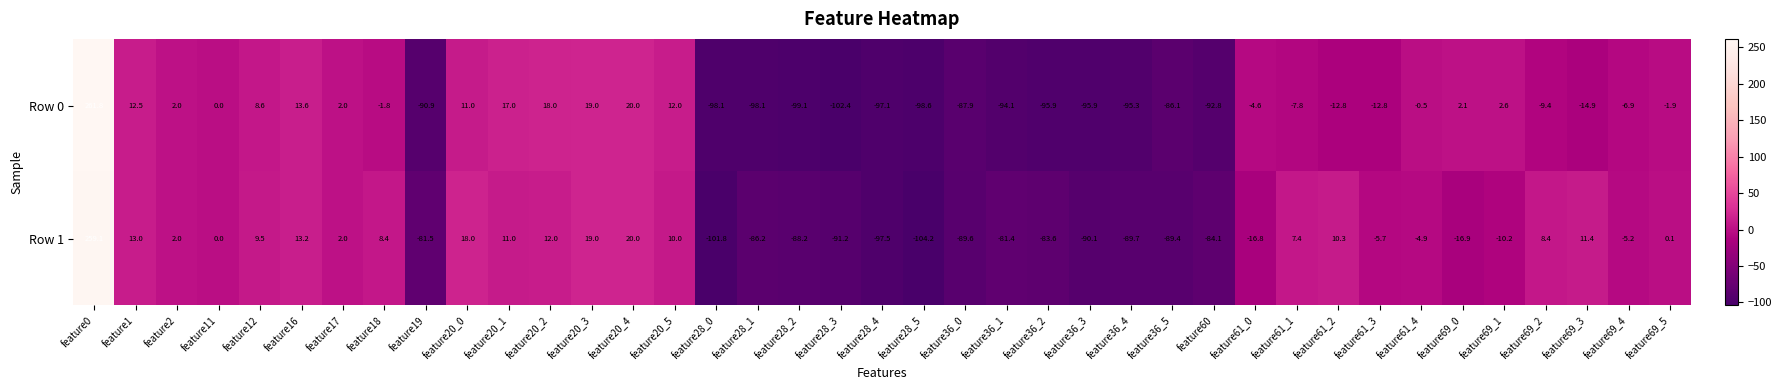

True or false: Row 1 has a value of -3.4 at feature69_1.

False